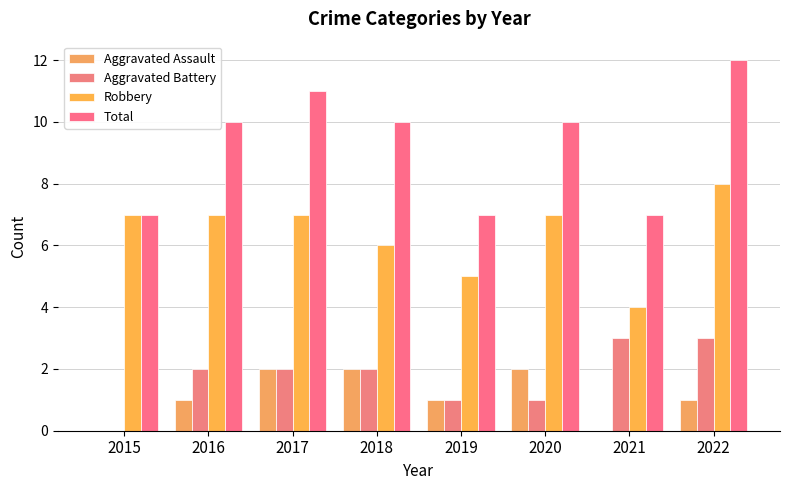

Rank the series at 2019 from highest to lowest value.

Total, Robbery, Aggravated Assault, Aggravated Battery